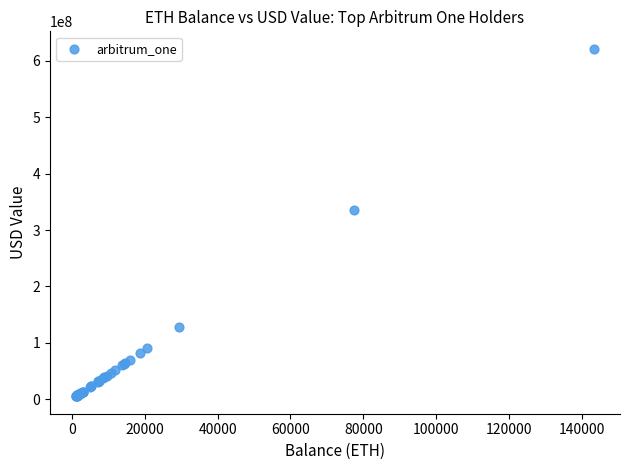

What Y value in the scatter plot is closest to 313284852?

335804026.8